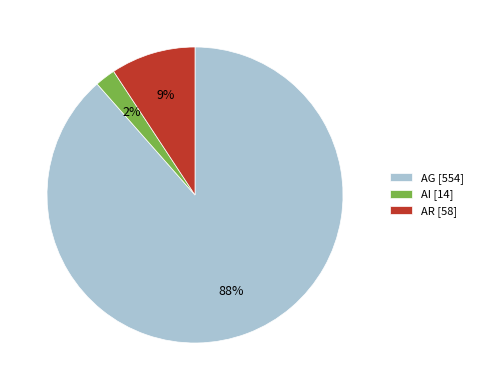

Is the sum of AI and AG greater than half?

Yes